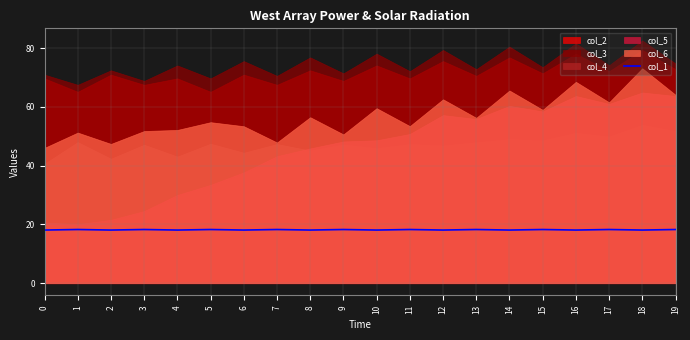

True or false: the data has more than 2 interior local peaks.

True